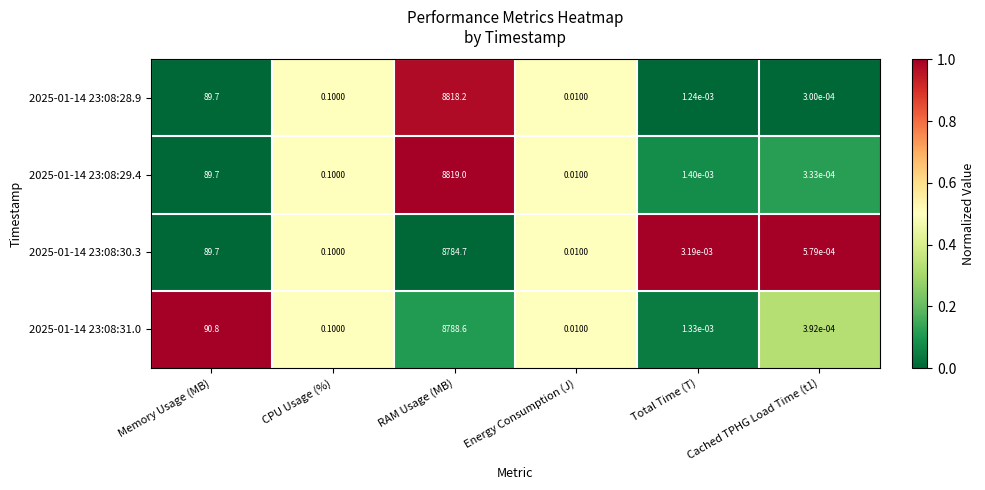

Where is 2025-01-14 23:08:29.4 nearest to the value 4409?

Memory Usage (MB)